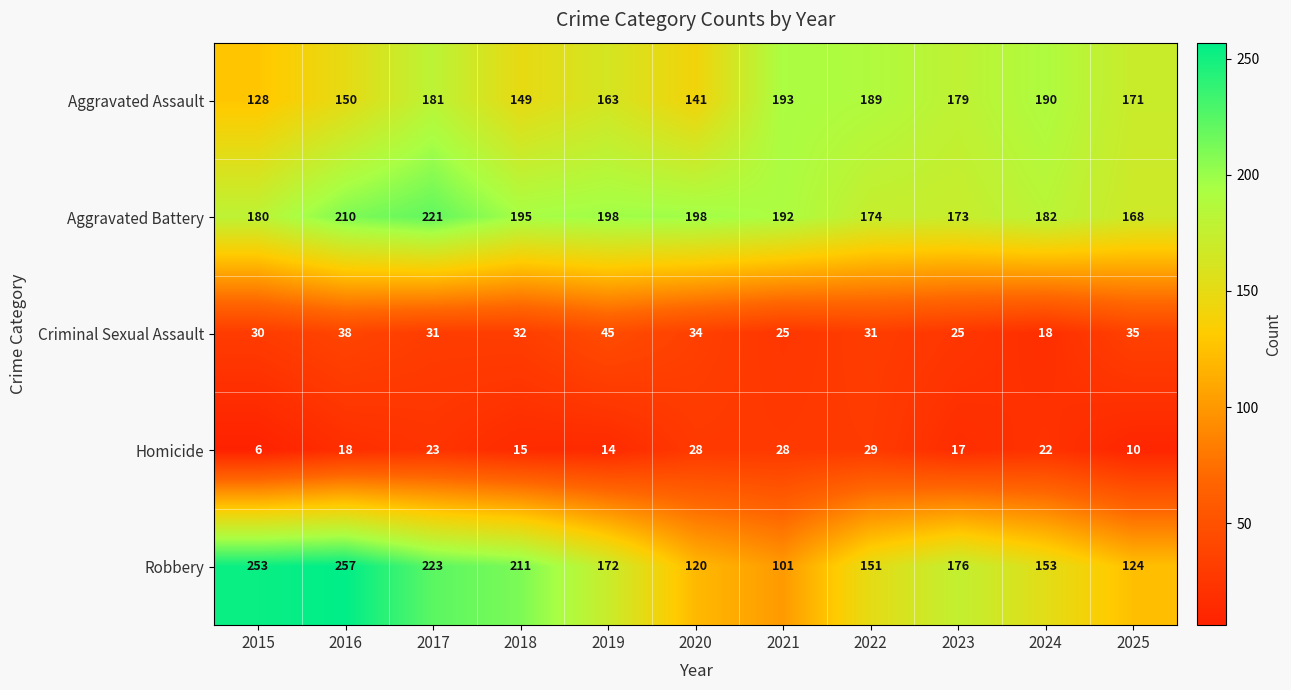

Which series changed the most between 2016 and 2024?

Robbery